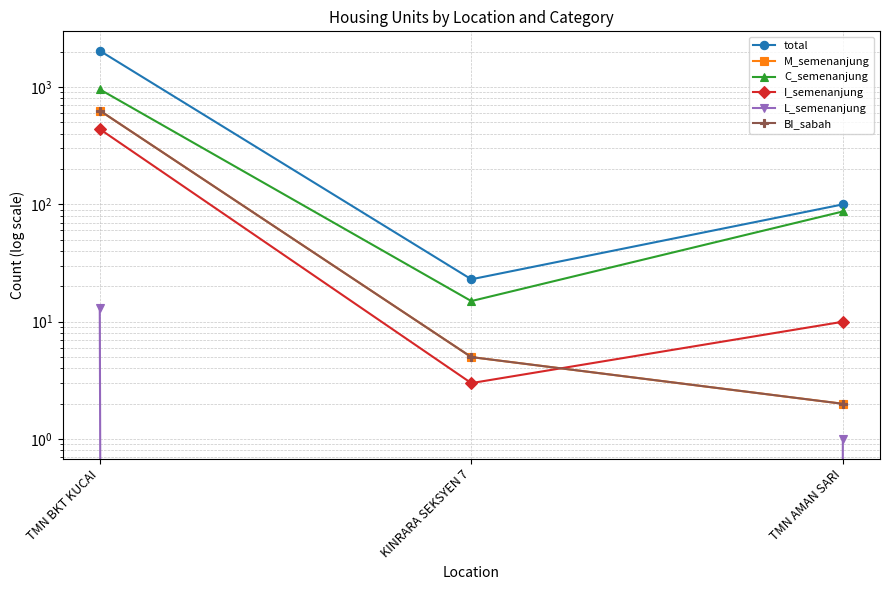

What is the spread (max minus min) of values at TMN BKT KUCAI?

2024